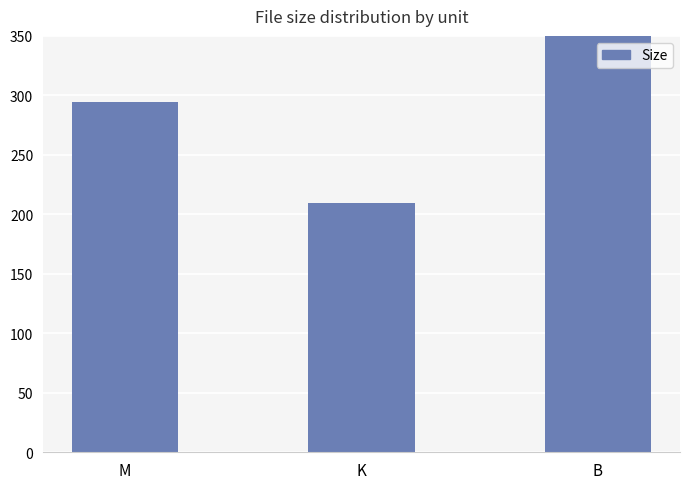

At which category does the chart reach its peak across all series?

B